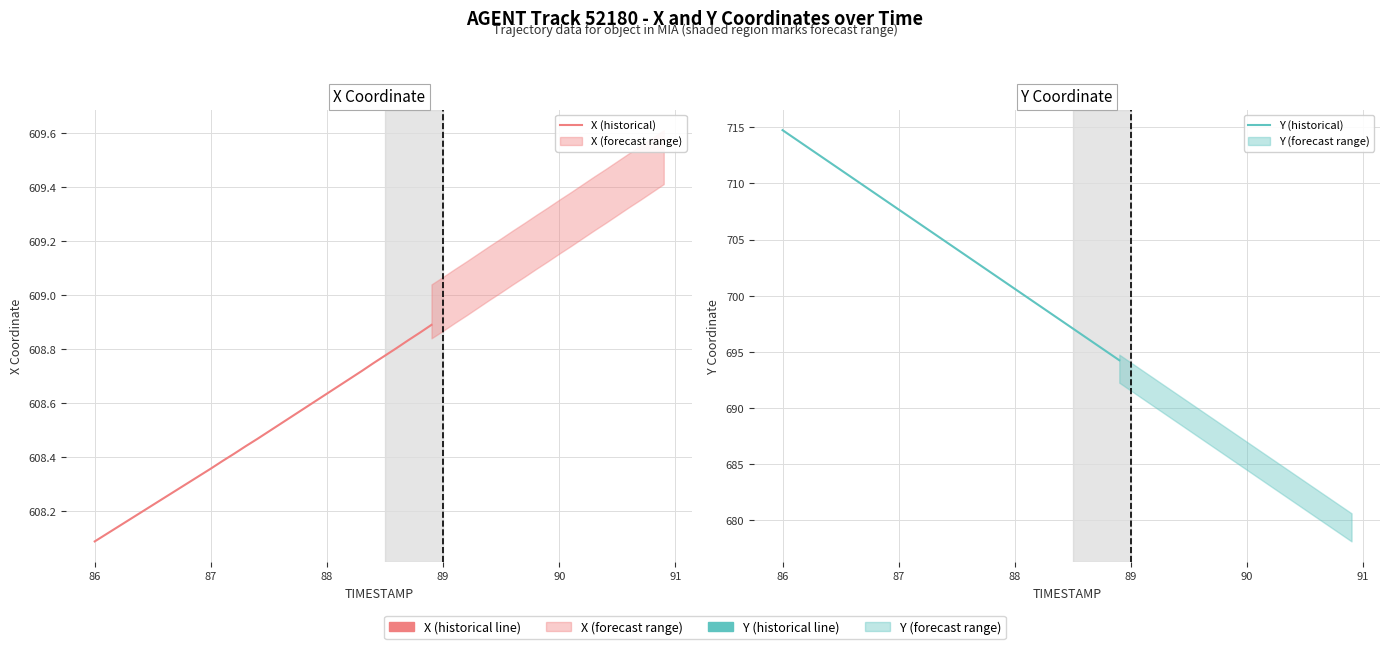

What is the maximum value shown in the chart?

714.7